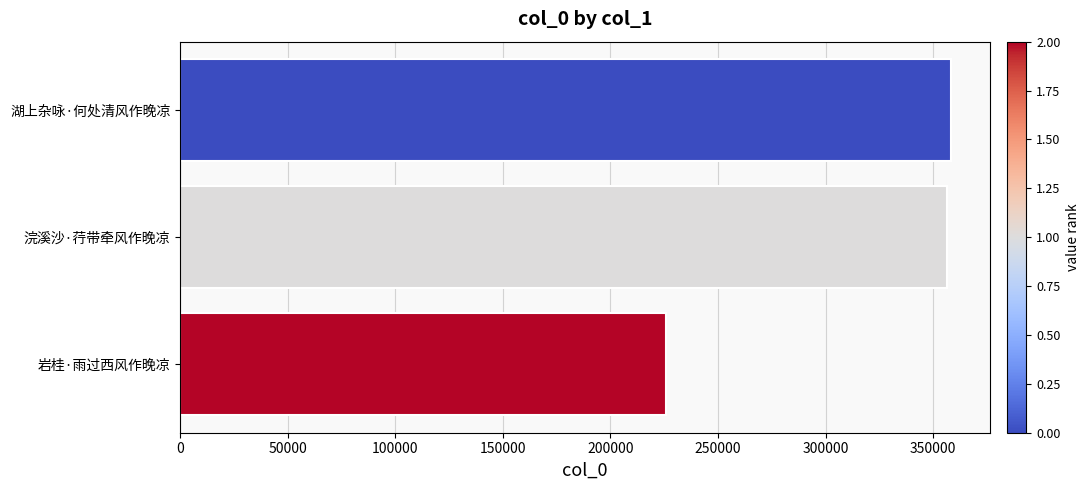

The chart shows a value of 174005 at 浣溪沙·荇带牵风作晚凉. True or false?

False